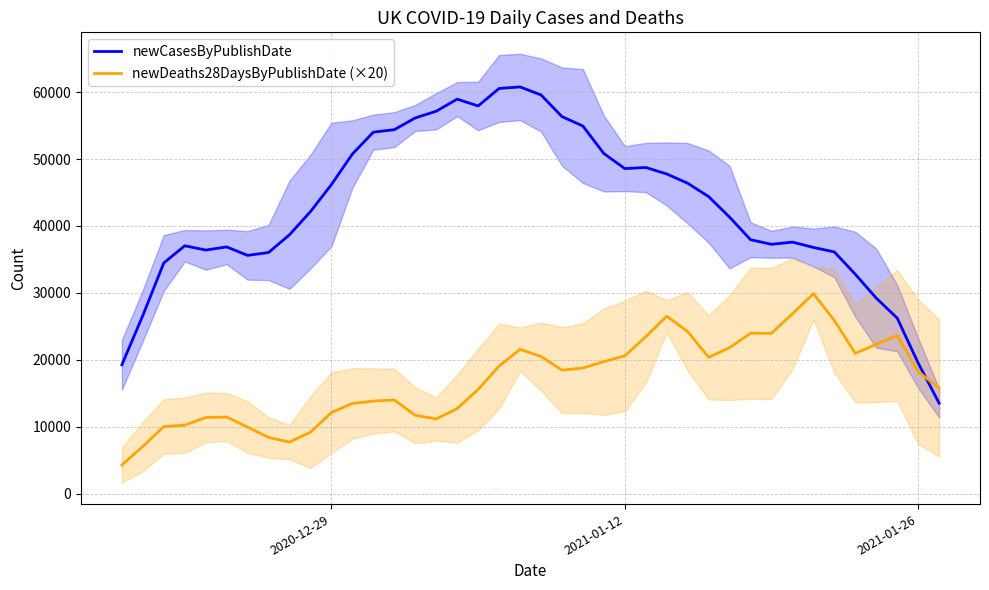

True or false: newCasesByPublishDate has more than 1 points higher than both neighbors.

True